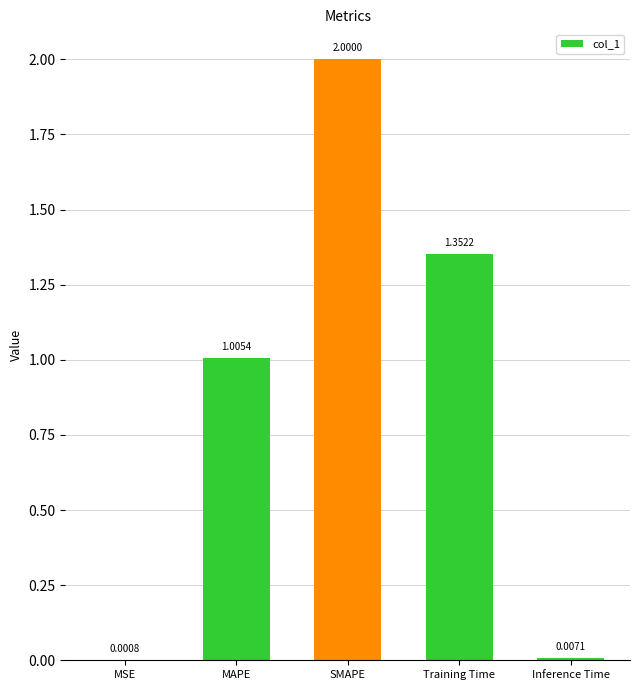

Between MSE and MAPE, which is larger?

MAPE